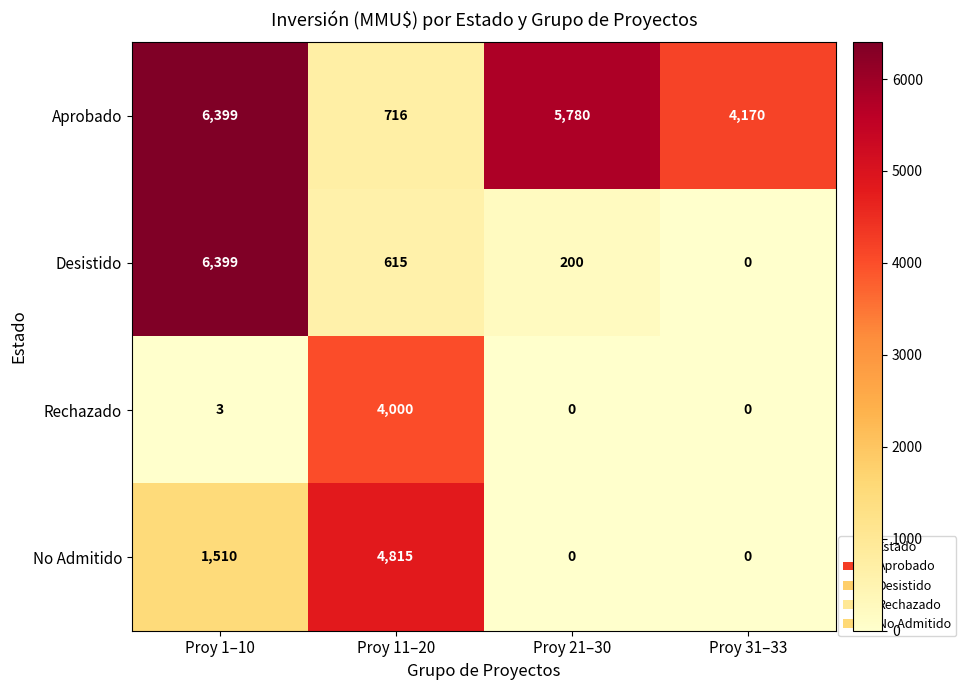

What is the difference between the highest and lowest values at Proy 31–33?

4170